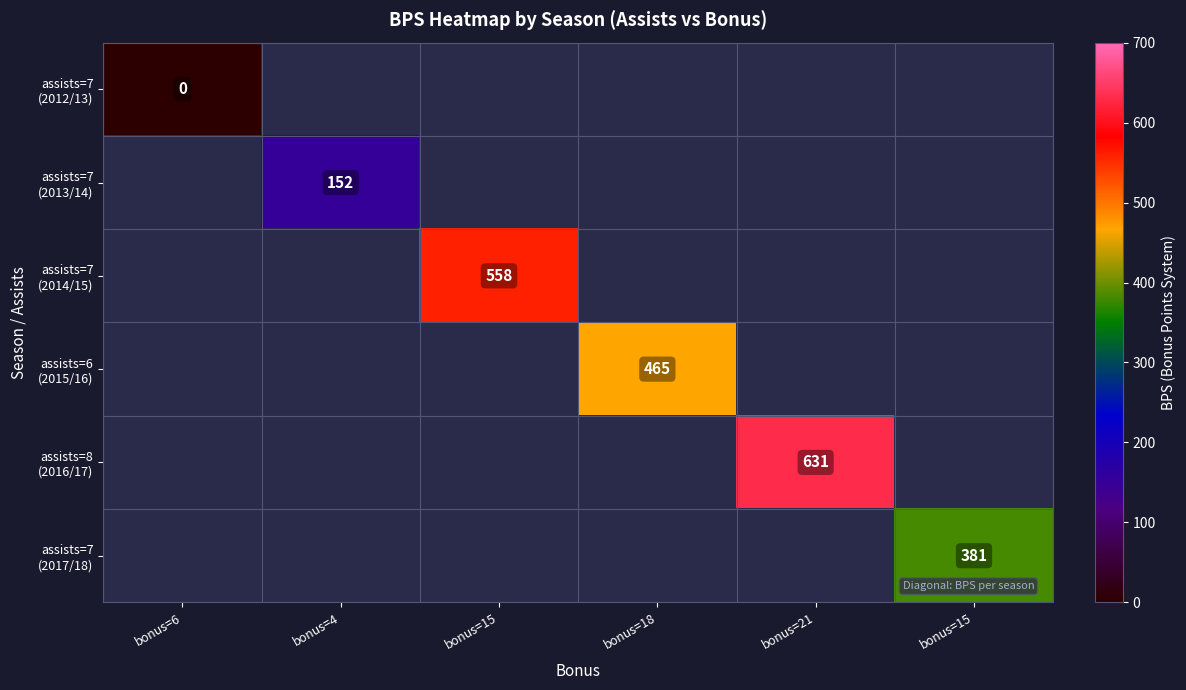

At how many categories does at least one series exceed 392?

3